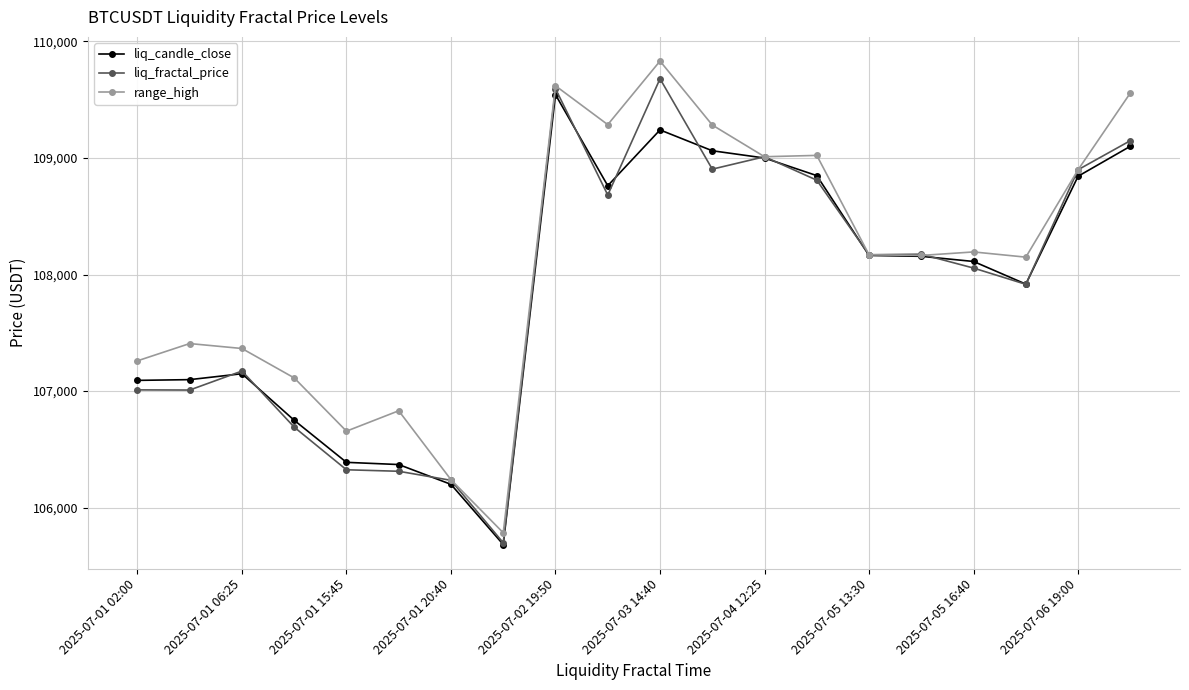

What is the value of the liq_candle_close point at the 20th from the left?

109101.1